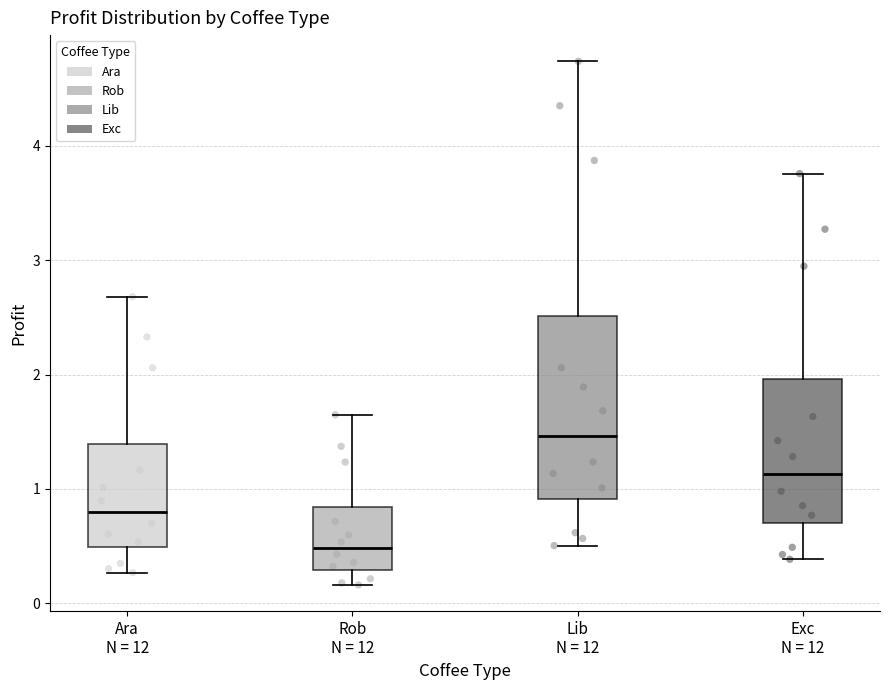

Reading left to right, read every box against the y-axis: the position of its median line, the range the box covers, and the ends of its whiskers. The values are not printed on the chart, so give them approximately, as read against the axis.

Ara N = 12: median 0.8, box 0.5 to 1.4, whiskers 0.3 to 2.7
Rob N = 12: median 0.5, box 0.3 to 0.8, whiskers 0.2 to 1.6
Lib N = 12: median 1.5, box 0.9 to 2.5, whiskers 0.5 to 4.7
Exc N = 12: median 1.1, box 0.7 to 2.0, whiskers 0.4 to 3.8